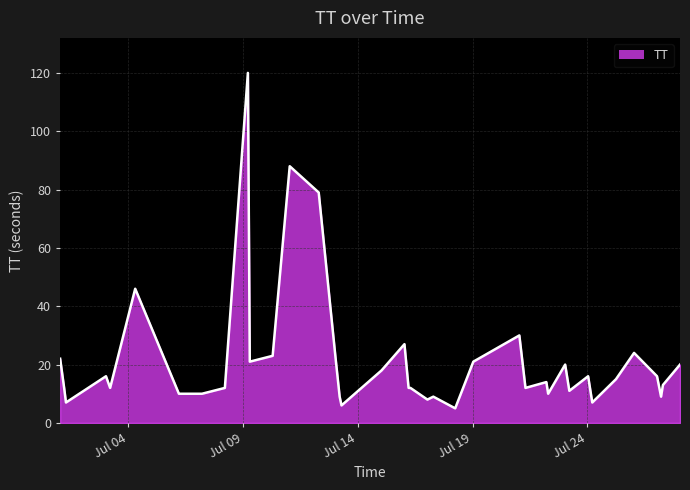

What is the maximum value shown in the chart?

120